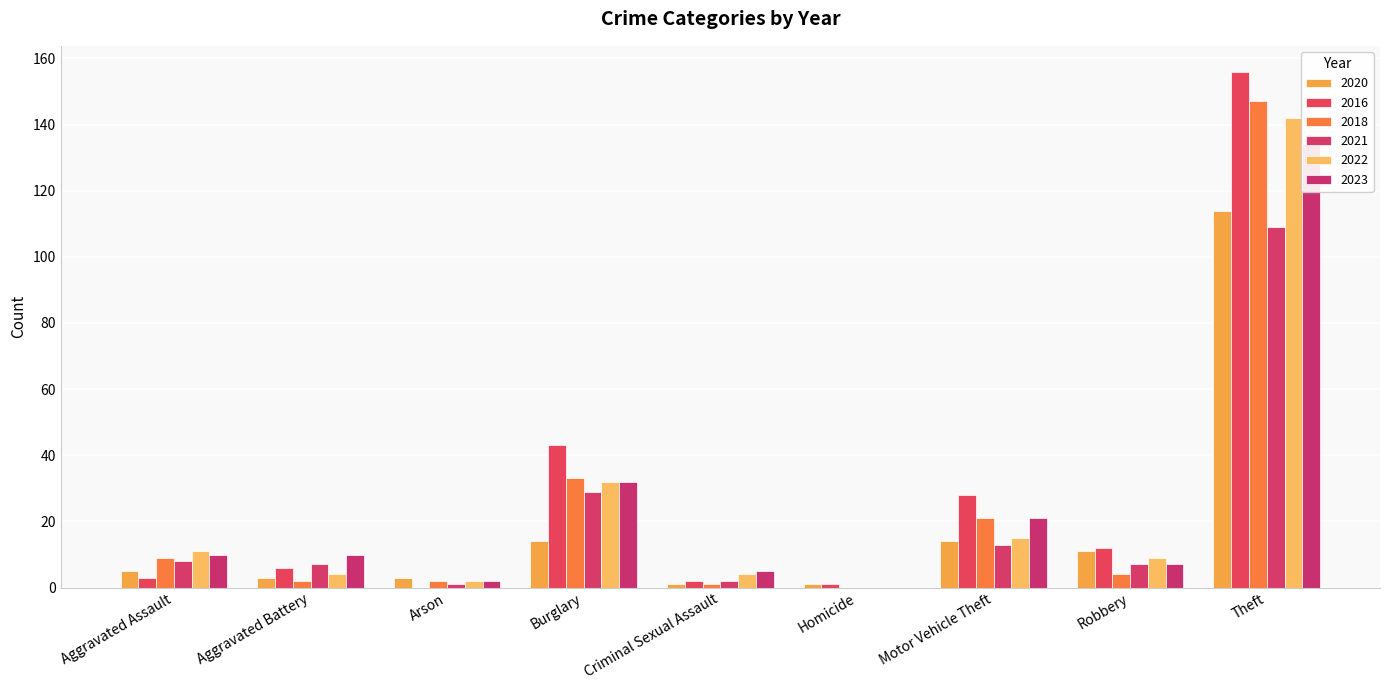

At which category is the sum across all series the highest?

Theft